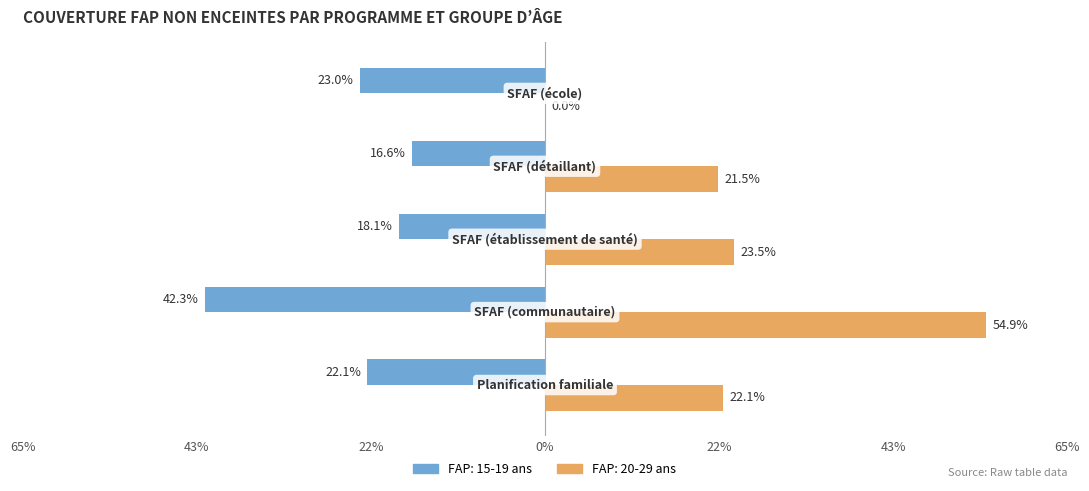

Reading right to left, extract all data points from this chart.

FAP: 15-19 ans: -0.2	-0.2	-0.2	-0.4	-0.2
FAP: 20-29 ans: 0.0	0.2	0.2	0.5	0.2